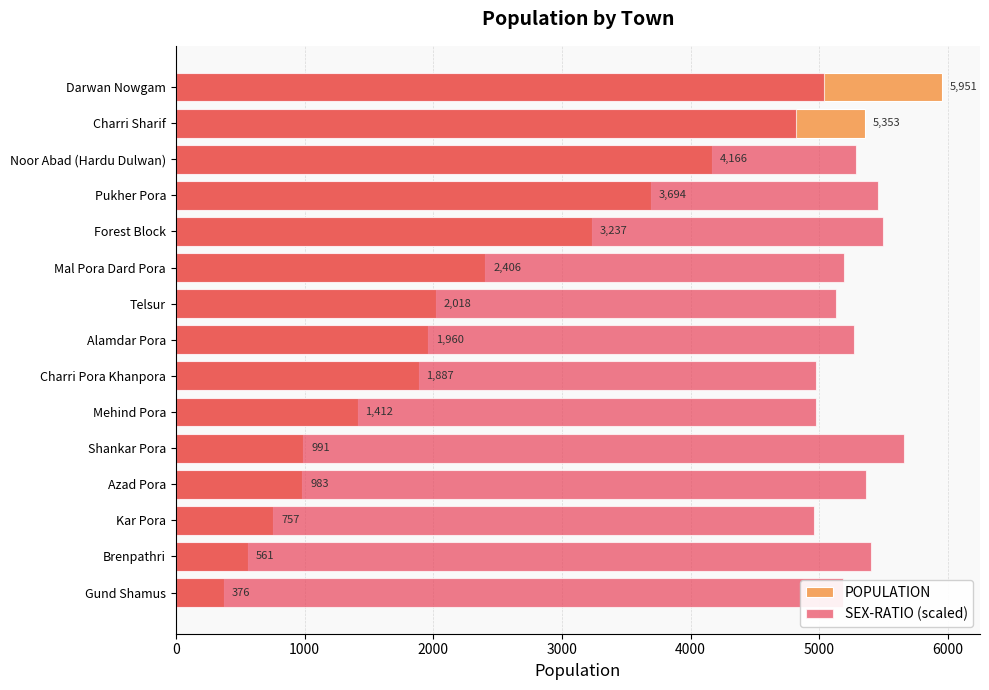

How many bars are there in each group?

2